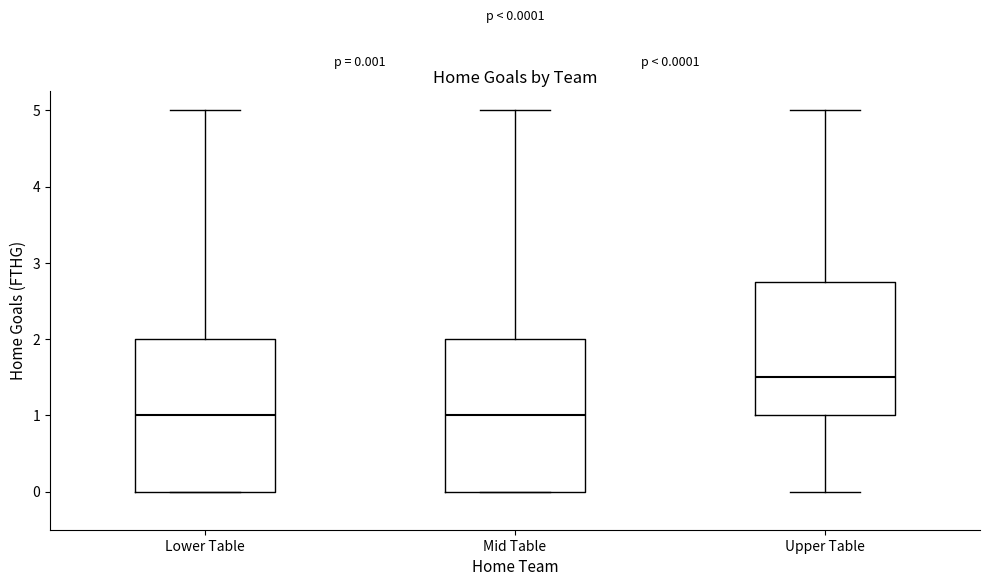

Which box has the highest median line?

Upper Table